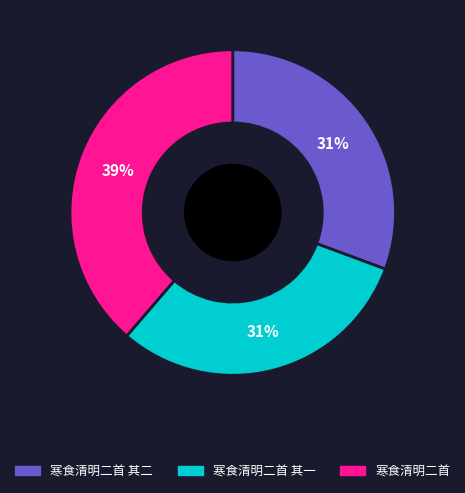

What is the largest slice in the pie chart?

寒食清明二首